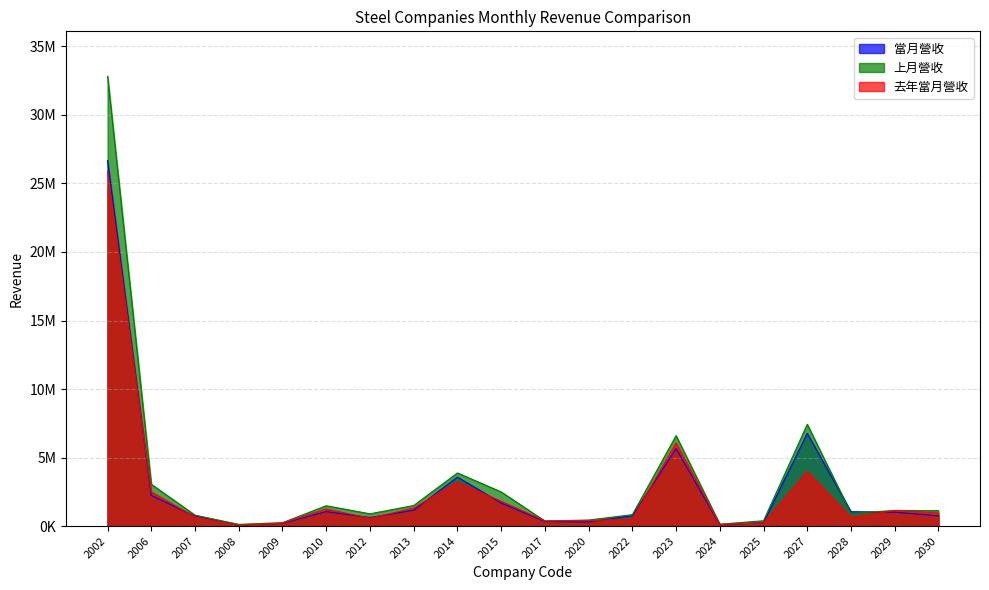

What is the highest value of the 上月營收 series?

32819912